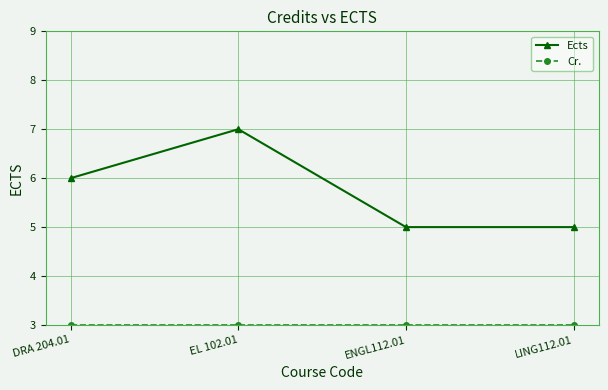

Which series changed the most between DRA 204.01 and LING112.01?

Ects